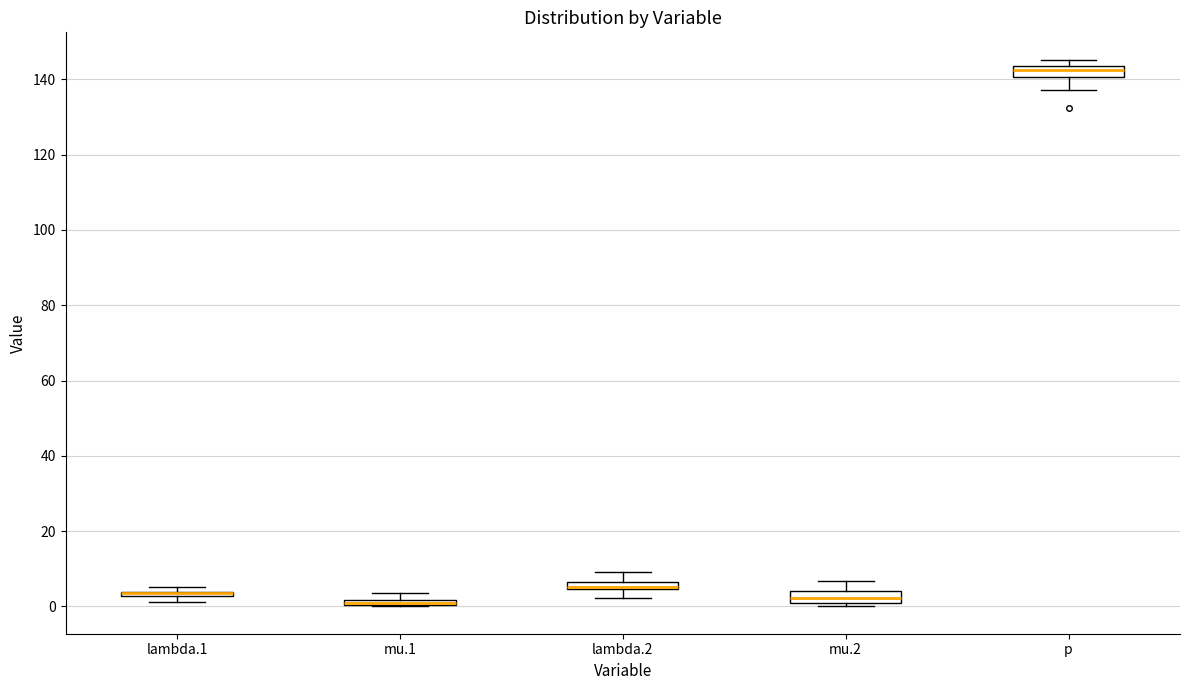

Where is the upper edge of the box for lambda.2 on the y-axis? The values are not printed on the chart, so give them approximately, as read against the axis.

6